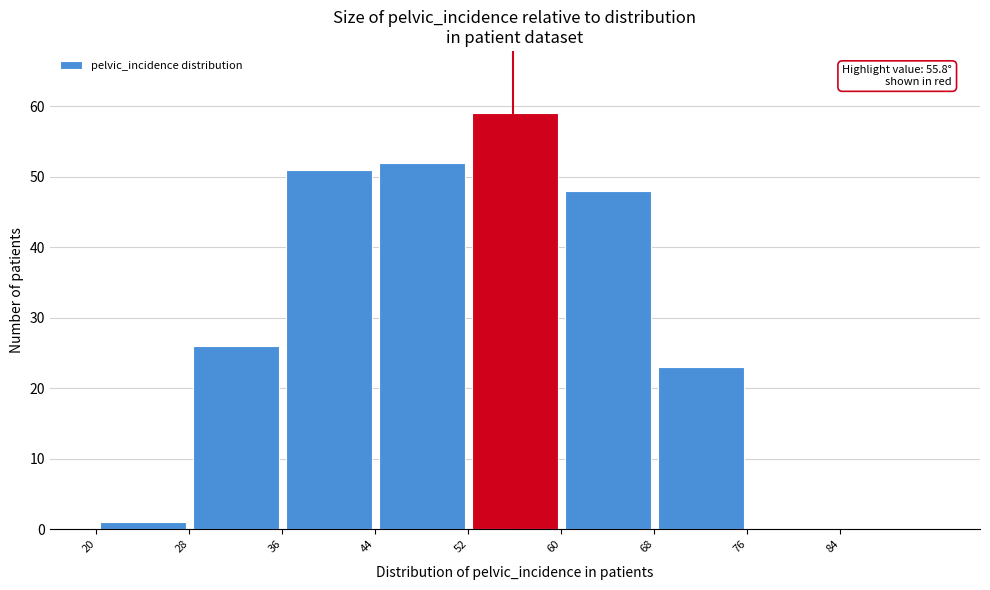

Over which range of the x-axis is the bar tallest?

52 to 60